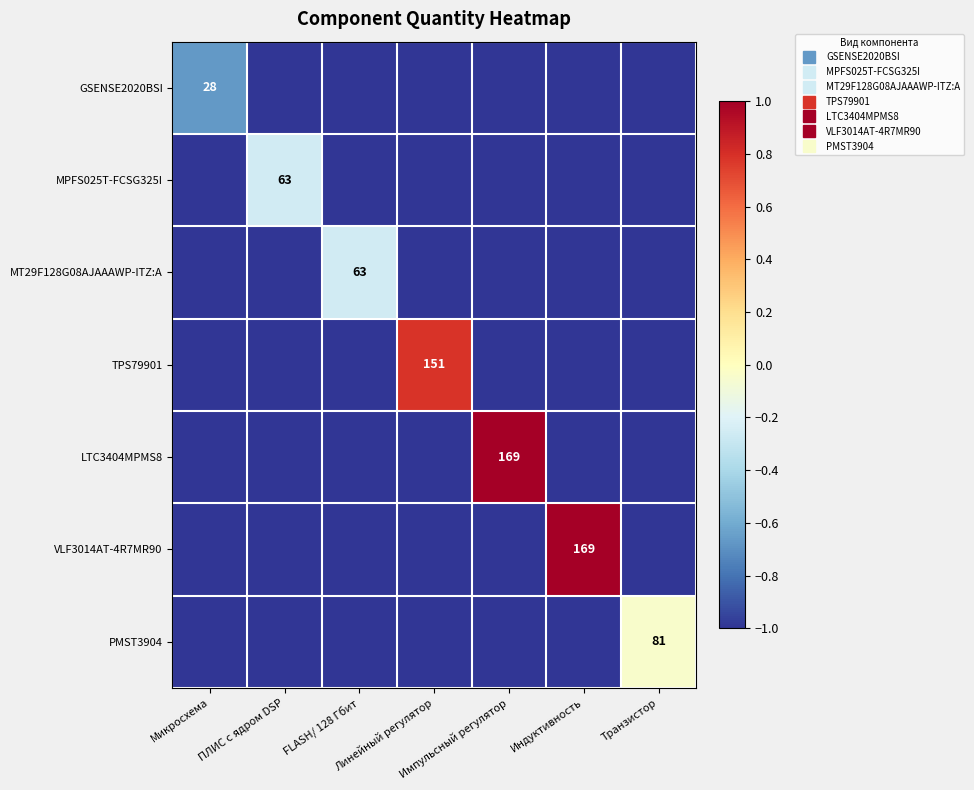

What is the difference between the maximum and minimum values in the VLF3014AT-4R7MR90 series?

2.0